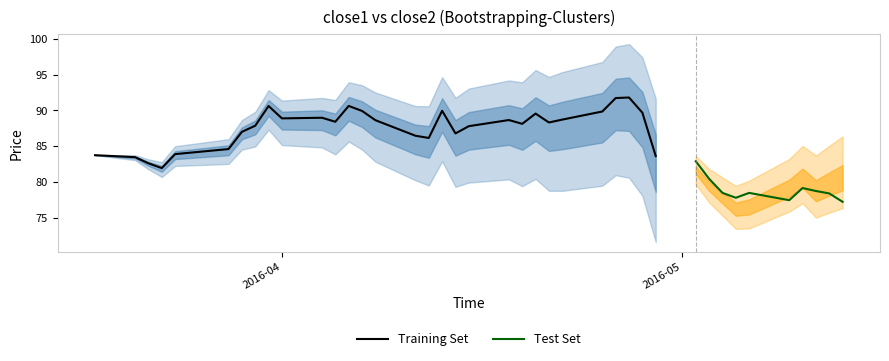

What is the greatest value displayed?

91.8